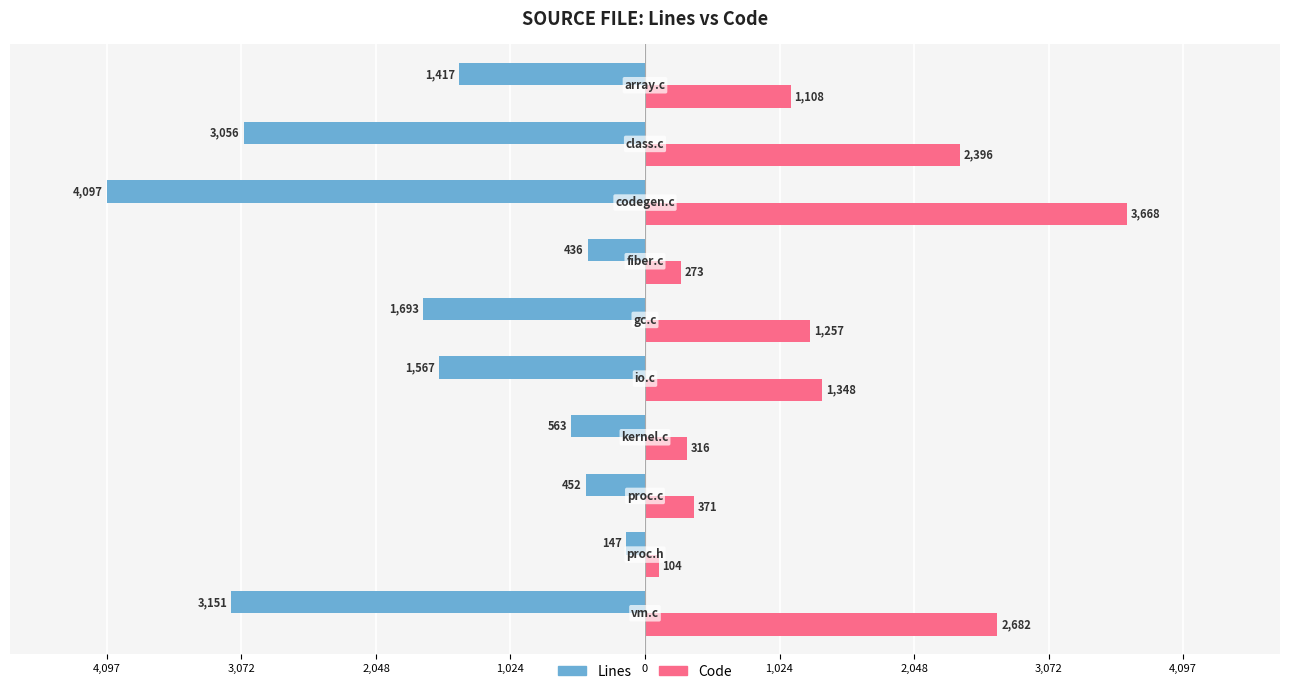

What are all the series names shown in the legend?

Lines, Code